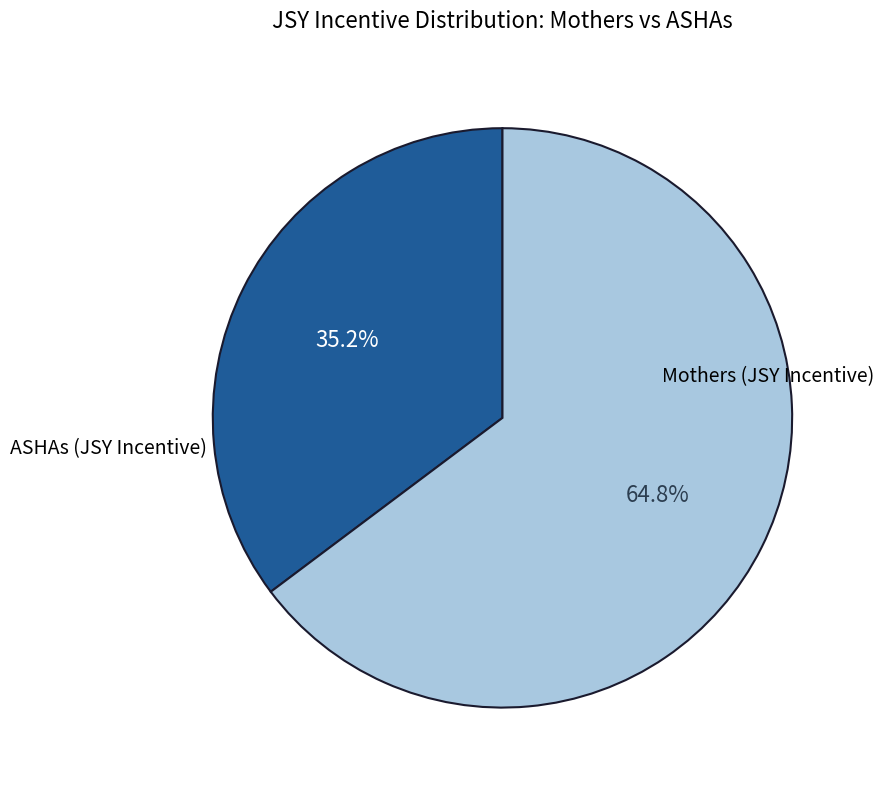

To the nearest percent, what is the average slice percentage?

50%